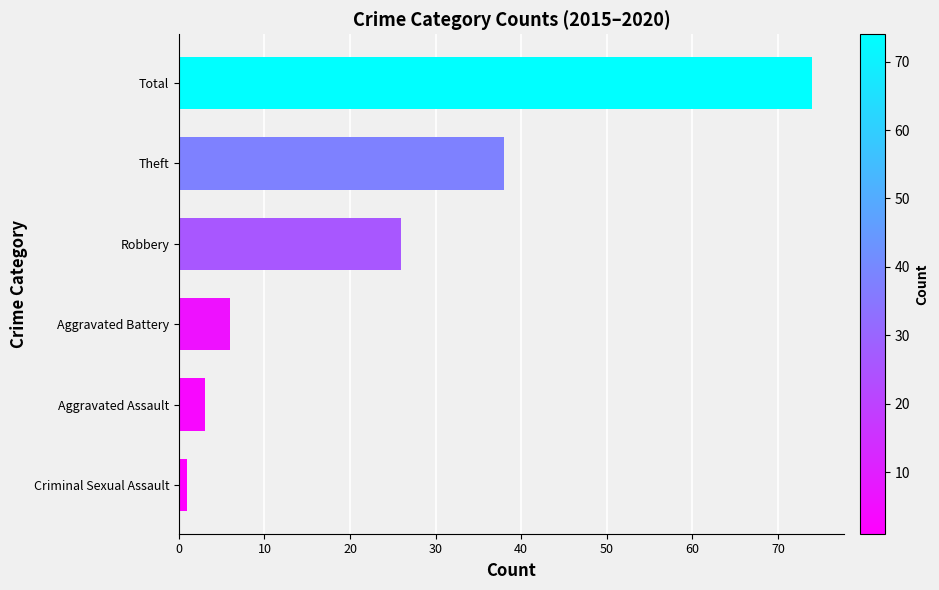

The chart shows a value of 2 at Aggravated Battery. True or false?

False